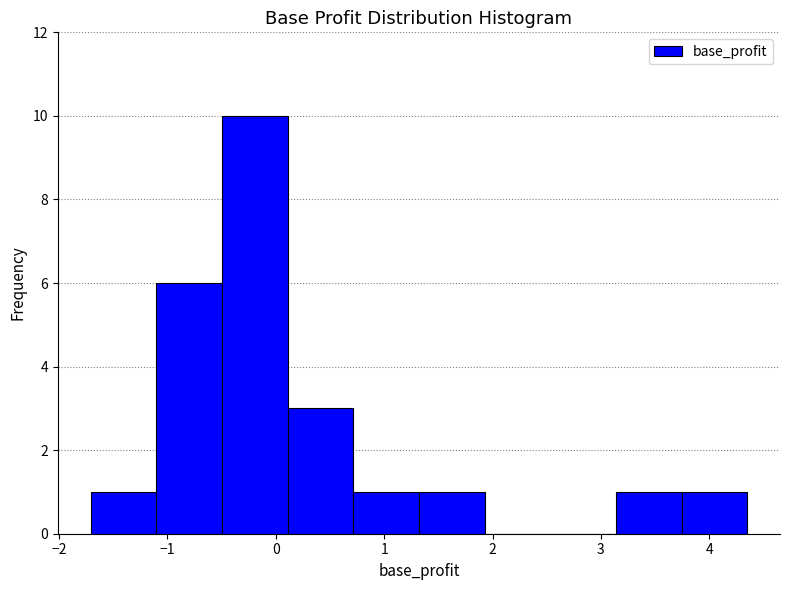

How tall is the bar that spans 3.1 to 3.7 on the x-axis? Neither the bar edges nor the heights are printed on the chart, so give them approximately, as read against the axes.

1